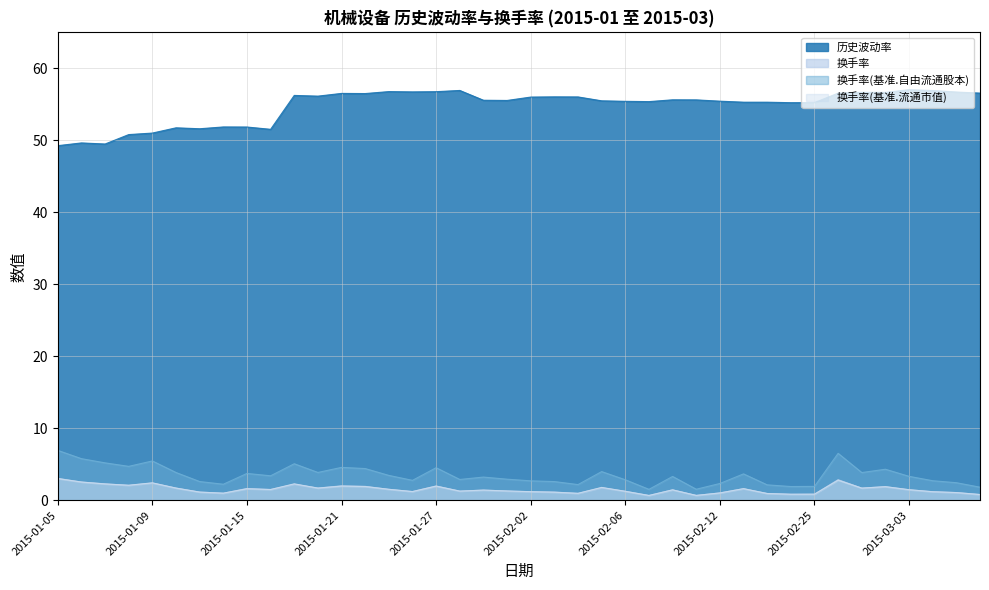

After their last crossing, which series has the higher values: 换手率 or 换手率(基准.流通市值)?

换手率